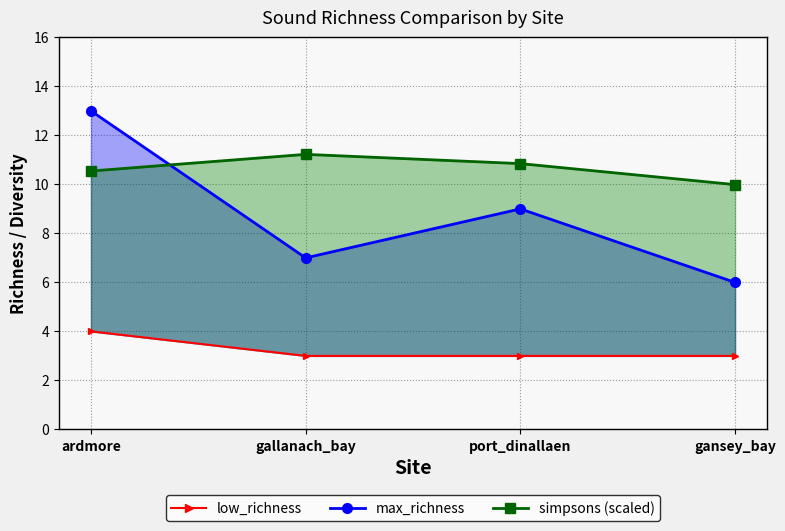

What is the label of the 4th point from the right?

ardmore